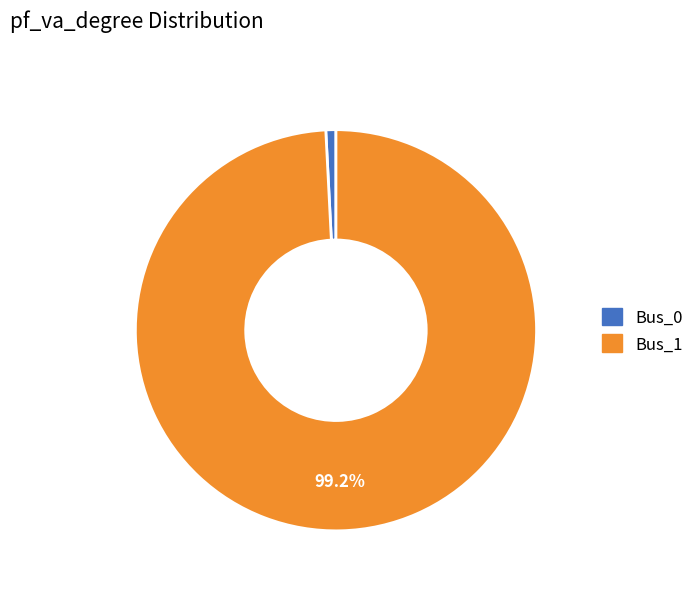

To the nearest percent, what portion does Bus_0 represent?

1%